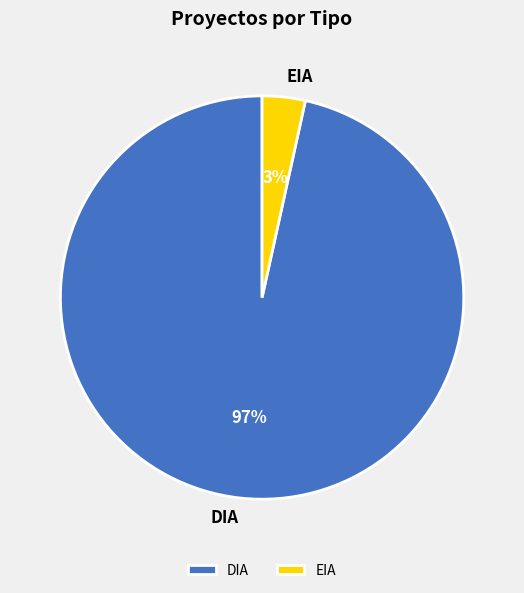

Combined, do EIA and DIA account for over 50%?

Yes